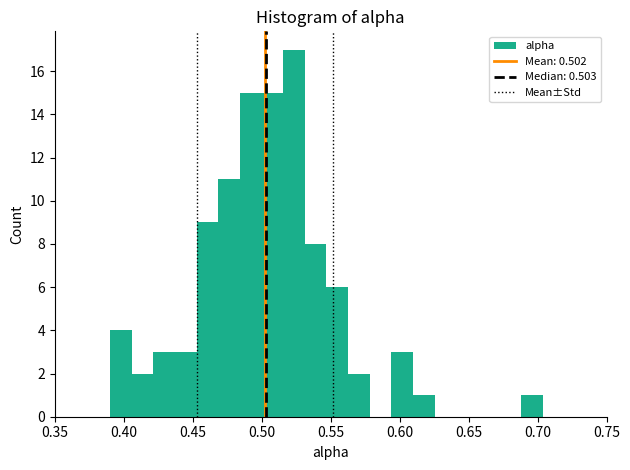

Around what value on the x-axis is the tallest bar? Give the approximate position of its centre, as read against the axis.

0.525